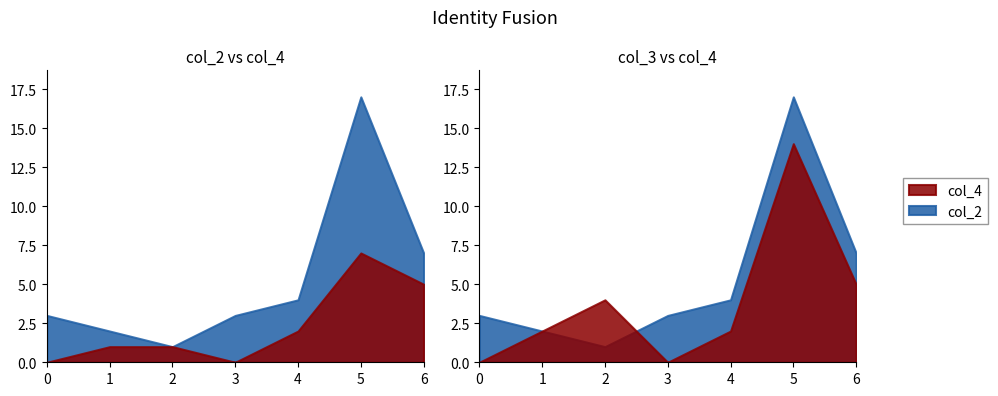

Reading left to right, extract all data points from this chart.

col_2: 0	1	1	0	2	7	5
col_4: 3	2	1	3	4	17	7
col_3: 0	2	4	0	2	14	5